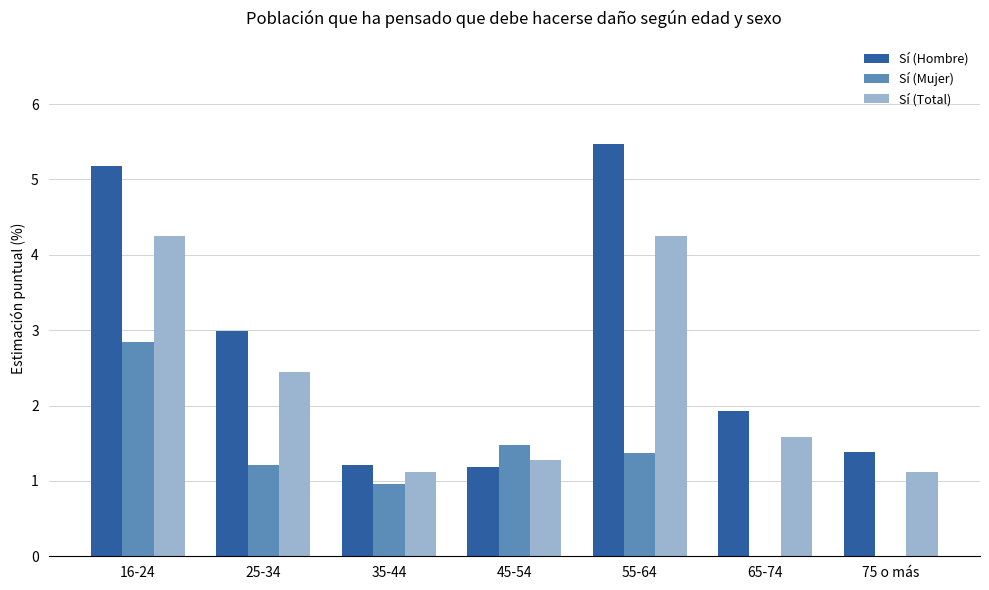

Which category has the highest value across all series?

55-64